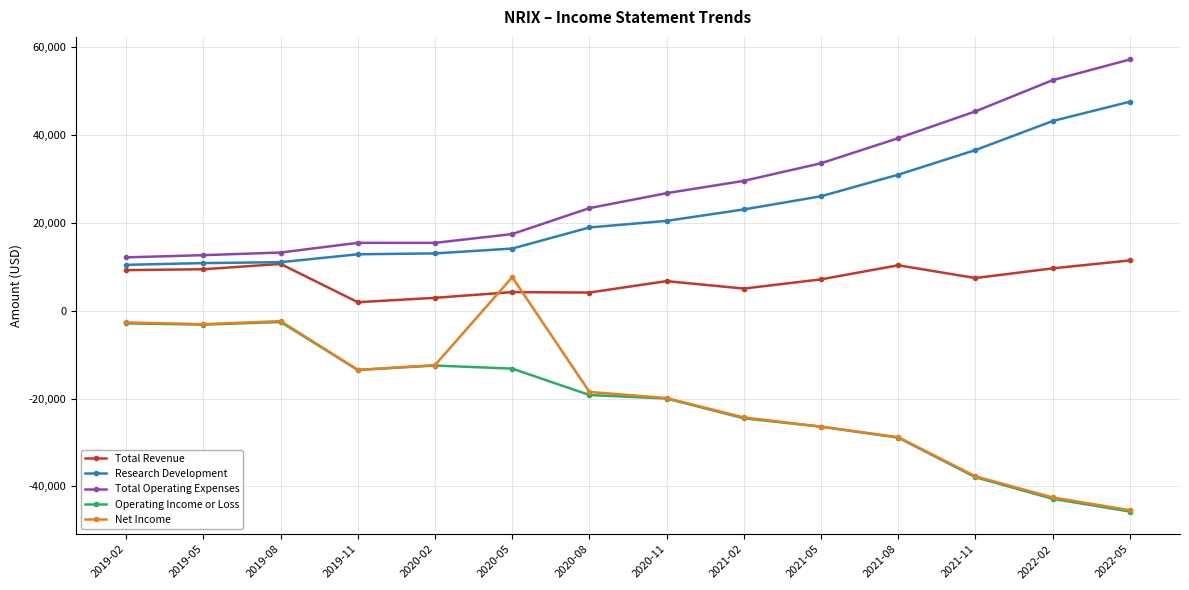

The value of Total Operating Expenses at 2019-11 is 25472. True or false?

False